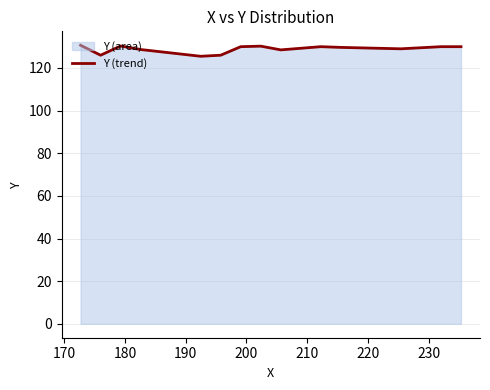

Count the number of values greater than 129.

12